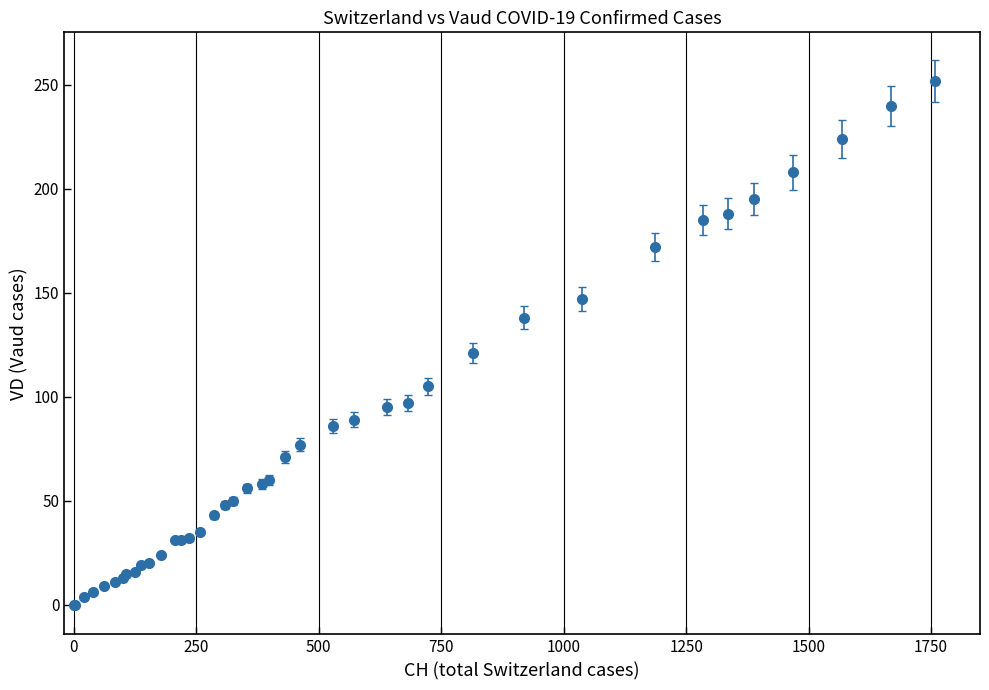

What is the average value?

82